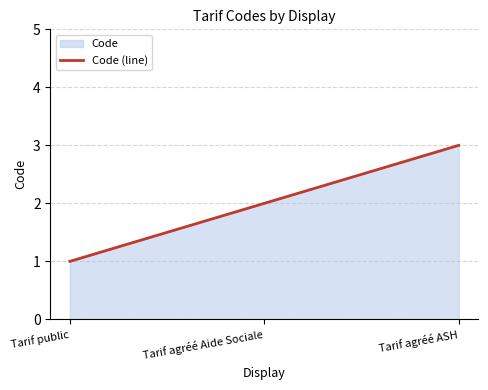

What is the label of the 1st point from the left?

Tarif public